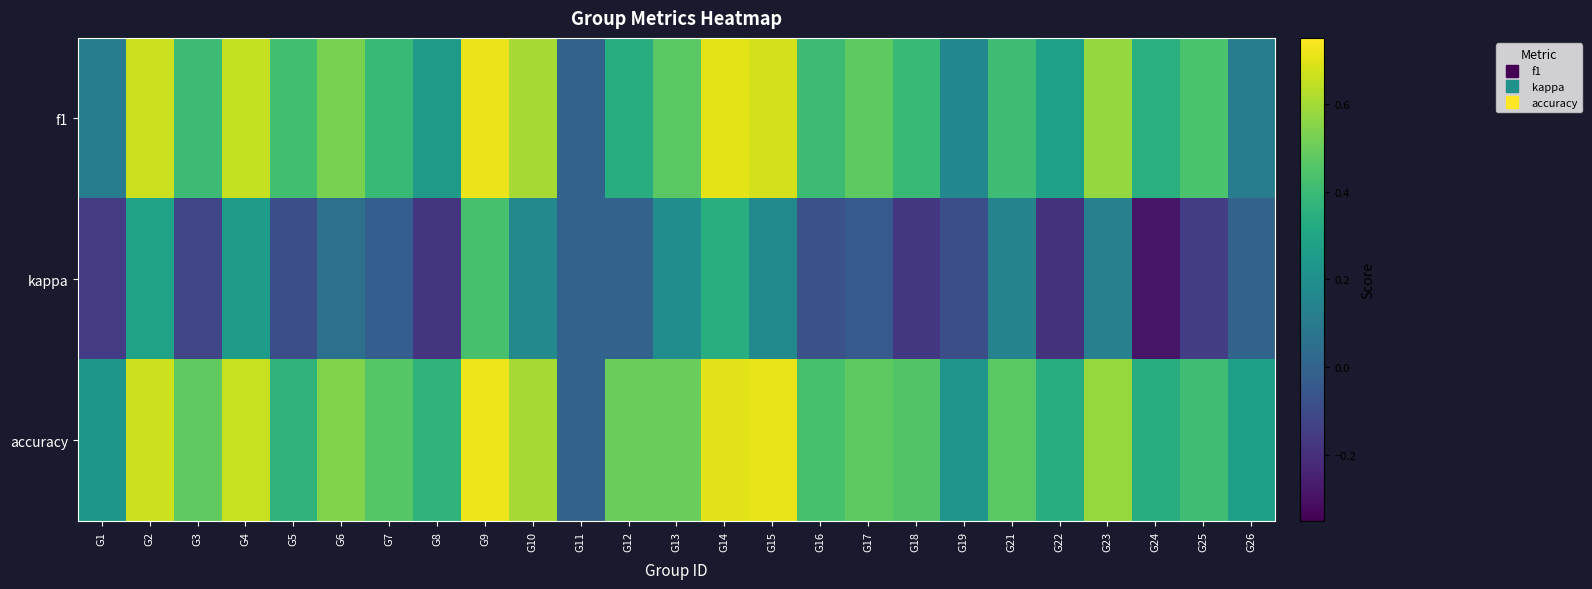

Reading left to right, transcribe all the data shown in this chart.

f1: G1=0.1	G2=0.7	G3=0.4	G4=0.7	G5=0.4	G6=0.5	G7=0.4	G8=0.2	G9=0.7	G10=0.6	G11=0.0	G12=0.3	G13=0.5	G14=0.7	G15=0.7	G16=0.4	G17=0.5	G18=0.4	G19=0.2	G21=0.4	G22=0.3	G23=0.6	G24=0.3	G25=0.4	G26=0.1
kappa: G1=-0.2	G2=0.3	G3=-0.1	G4=0.3	G5=-0.1	G6=0.1	G7=-0.0	G8=-0.2	G9=0.4	G10=0.2	G11=0.0	G12=0.0	G13=0.2	G14=0.3	G15=0.2	G16=-0.1	G17=-0.0	G18=-0.2	G19=-0.1	G21=0.1	G22=-0.2	G23=0.1	G24=-0.3	G25=-0.1	G26=0.0
accuracy: G1=0.2	G2=0.7	G3=0.5	G4=0.7	G5=0.4	G6=0.5	G7=0.5	G8=0.4	G9=0.7	G10=0.6	G11=0.0	G12=0.5	G13=0.5	G14=0.7	G15=0.7	G16=0.4	G17=0.5	G18=0.5	G19=0.2	G21=0.5	G22=0.3	G23=0.6	G24=0.3	G25=0.4	G26=0.3